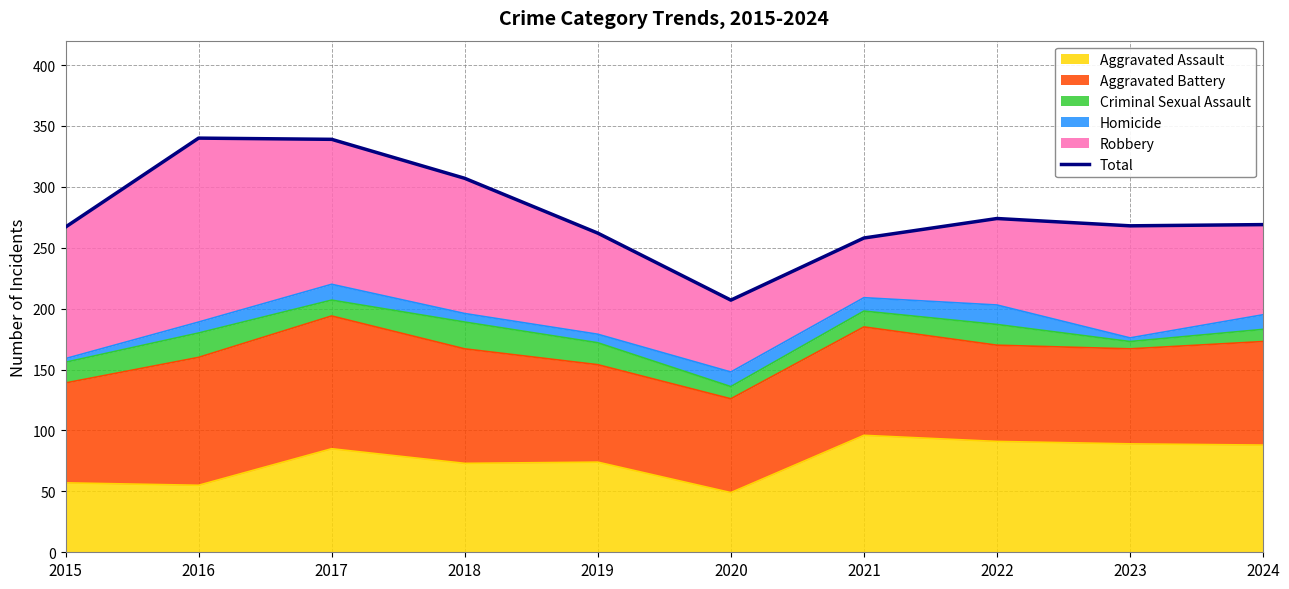

The value at 2024 is 355. True or false?

False